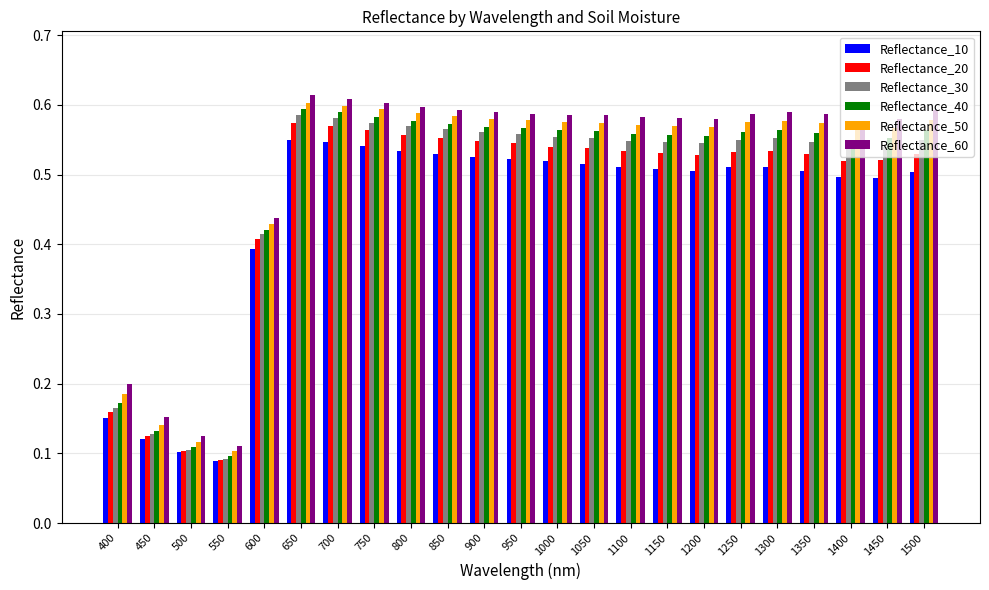

Count the number of data series in this chart.

6